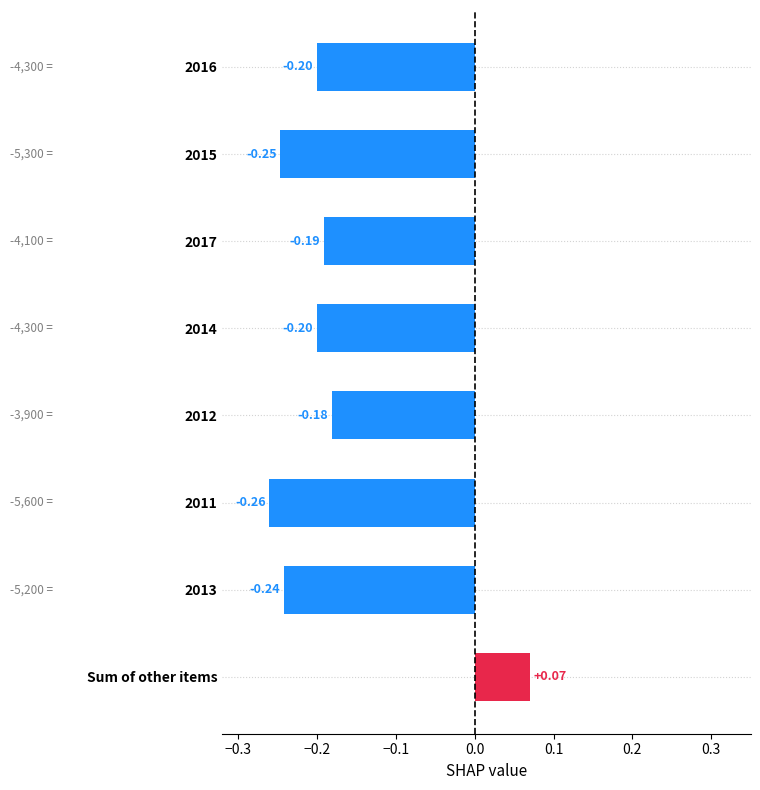

How many values are below 0?

7